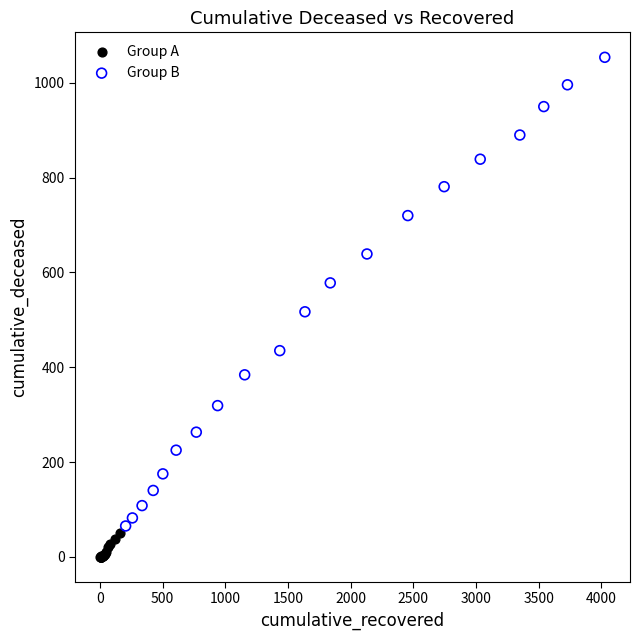

Which series reaches the maximum Y coordinate?

Group B